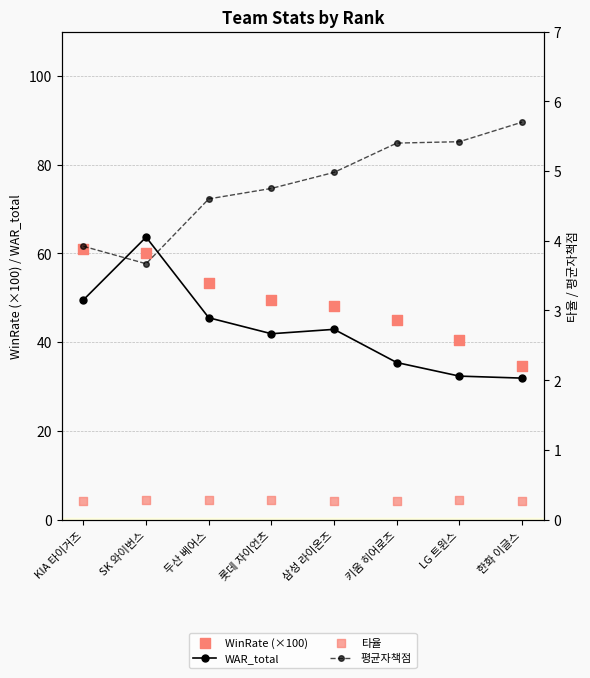

Which series has the largest Y range (max minus min)?

WAR_total